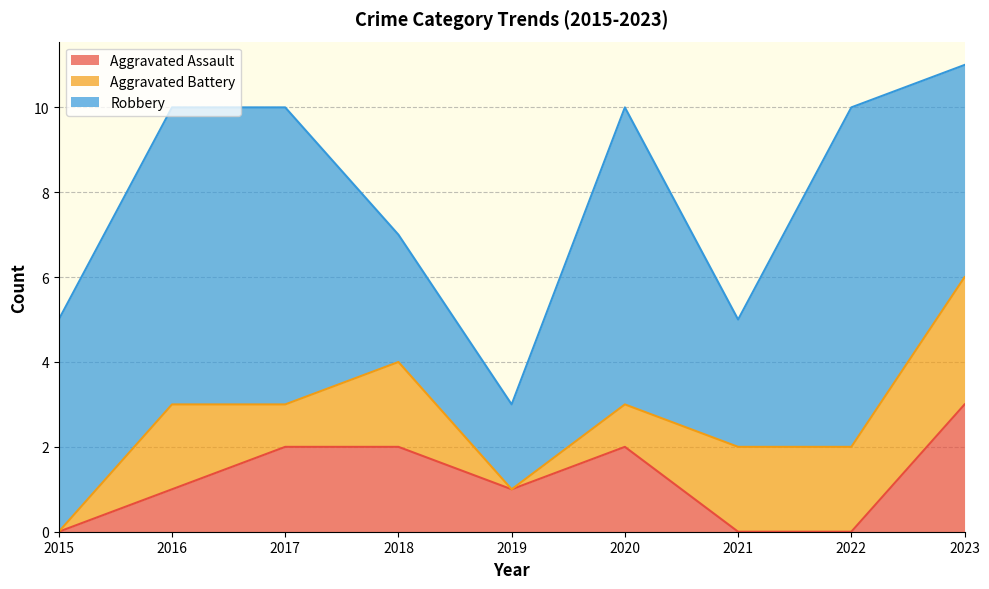

Does the chart have visible grid lines?

Yes